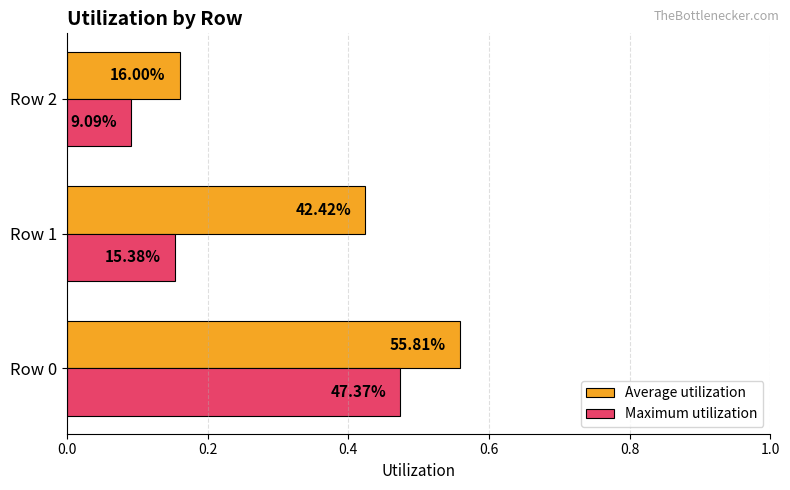

Reading right to left, what are all the values shown in this chart?

Average utilization: 0.2	0.4	0.6
Maximum utilization: 0.1	0.2	0.5